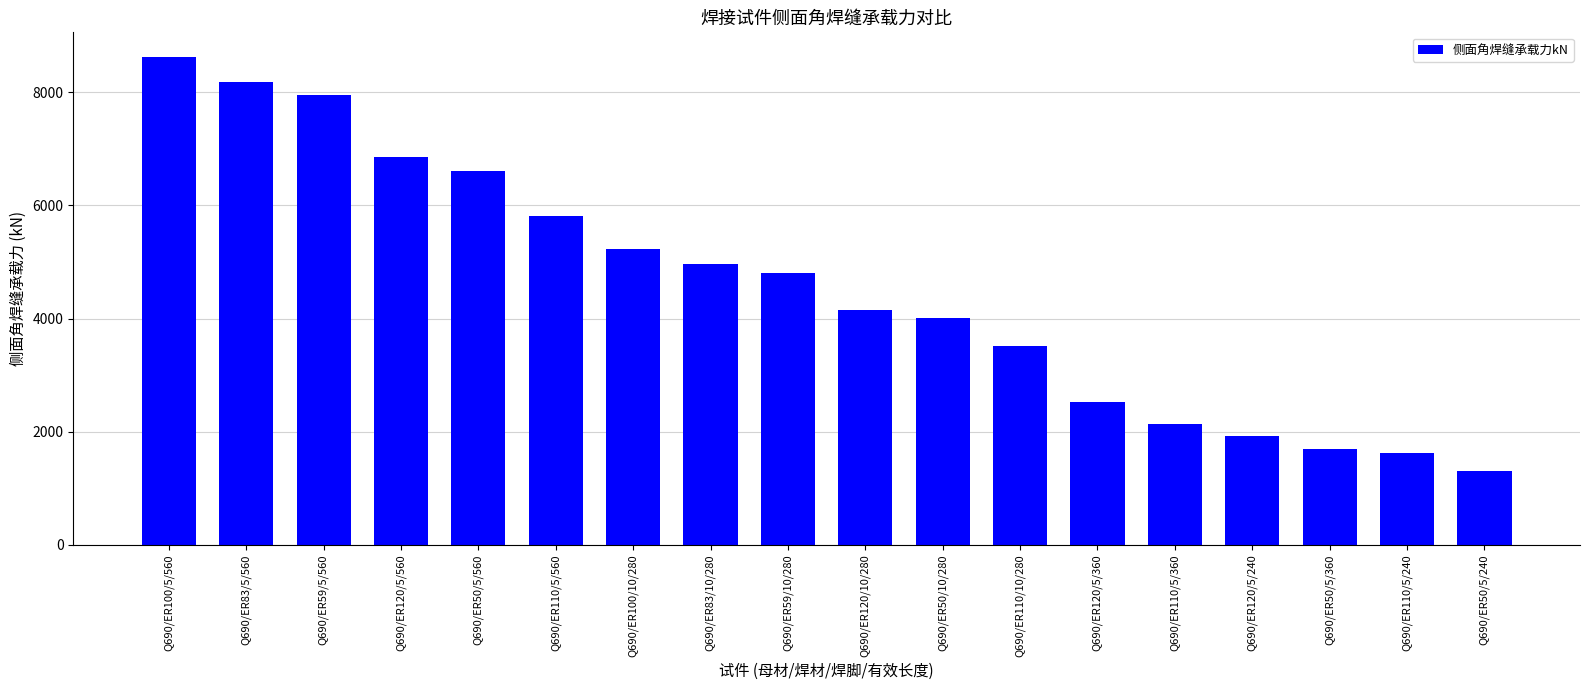

What is the label of the 17th bar from the left?

Q690/ER110/5/240